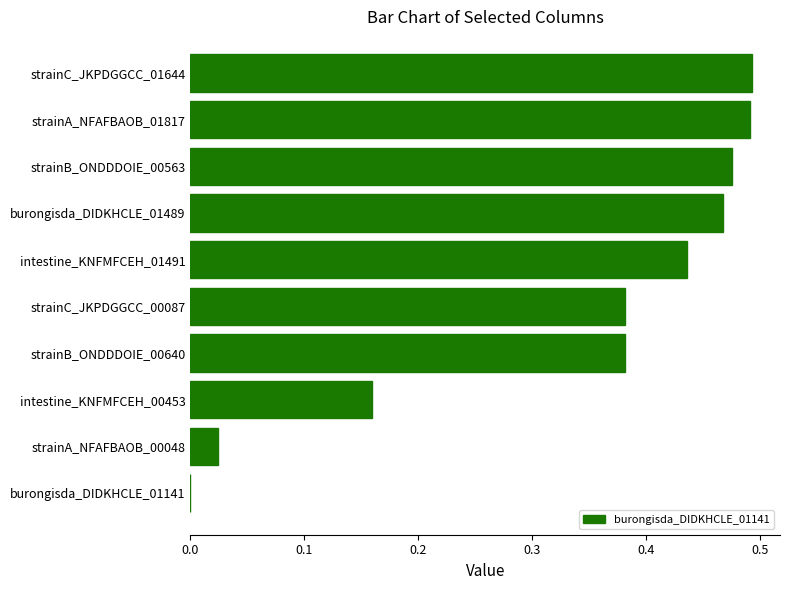

What is the sum of all values?

3.3